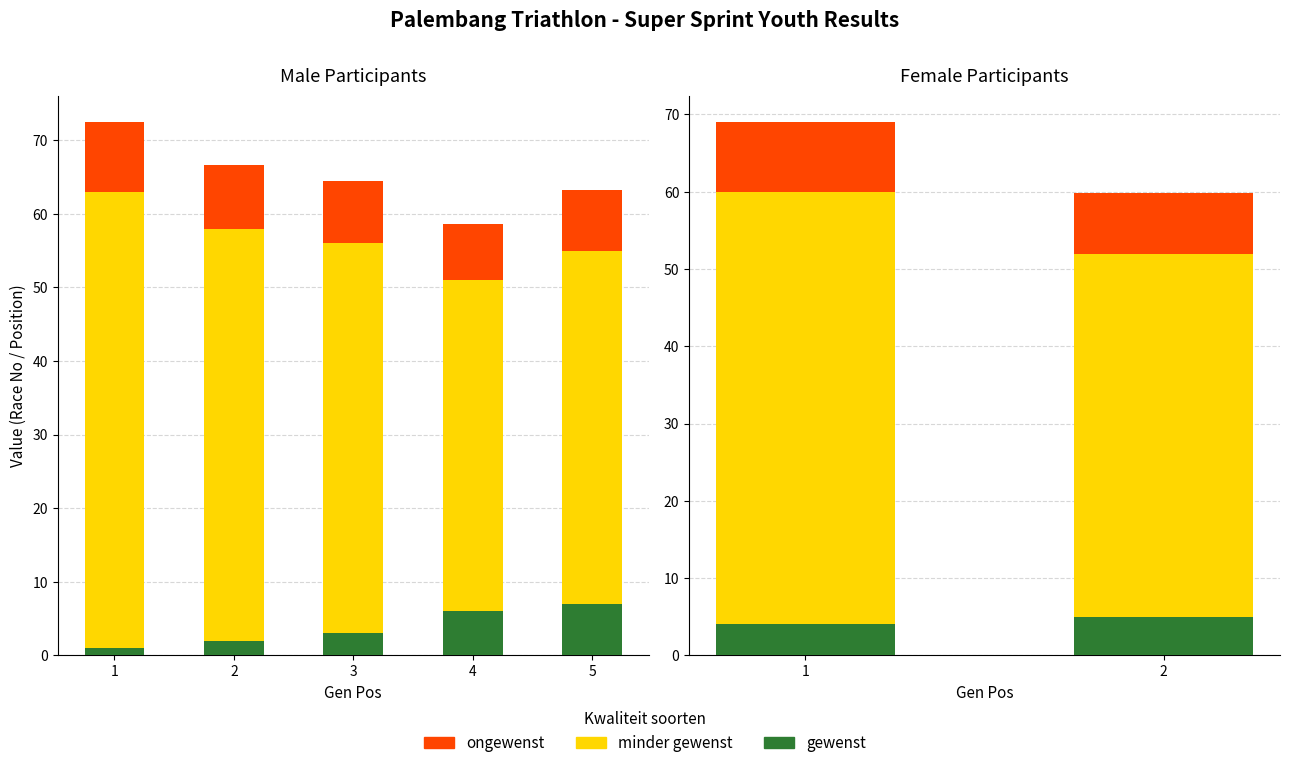

The Race No segment (minder gewenst) series shows 47.0 at 2. True or false?

True